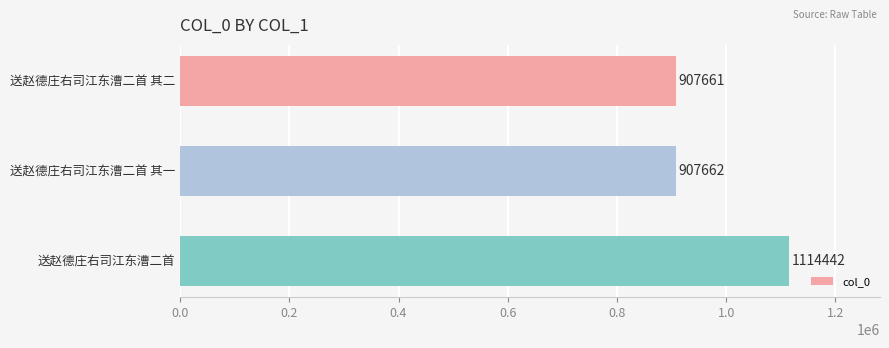

What is the smallest value displayed?

907661